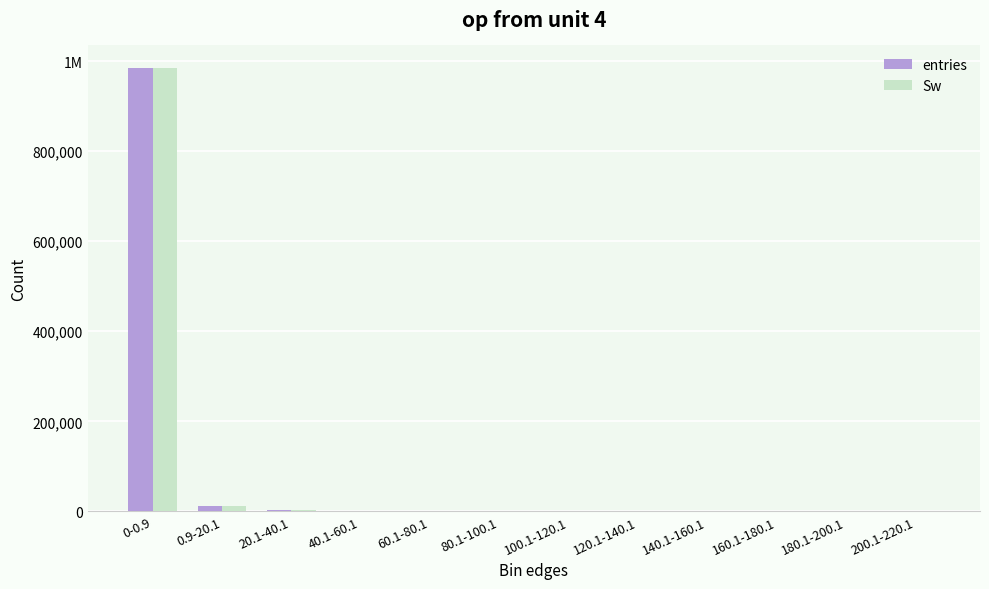

Reading left to right, list all the values displayed in this chart.

entries: 0-0.9=985415	0.9-20.1=11099	20.1-40.1=2475	40.1-60.1=668	60.1-80.1=238	80.1-100.1=53	100.1-120.1=27	120.1-140.1=16	140.1-160.1=3	160.1-180.1=2	180.1-200.1=3	200.1-220.1=1
Sw: 0-0.9=985415	0.9-20.1=11099	20.1-40.1=2475	40.1-60.1=668	60.1-80.1=238	80.1-100.1=53	100.1-120.1=27	120.1-140.1=16	140.1-160.1=3	160.1-180.1=2	180.1-200.1=3	200.1-220.1=1